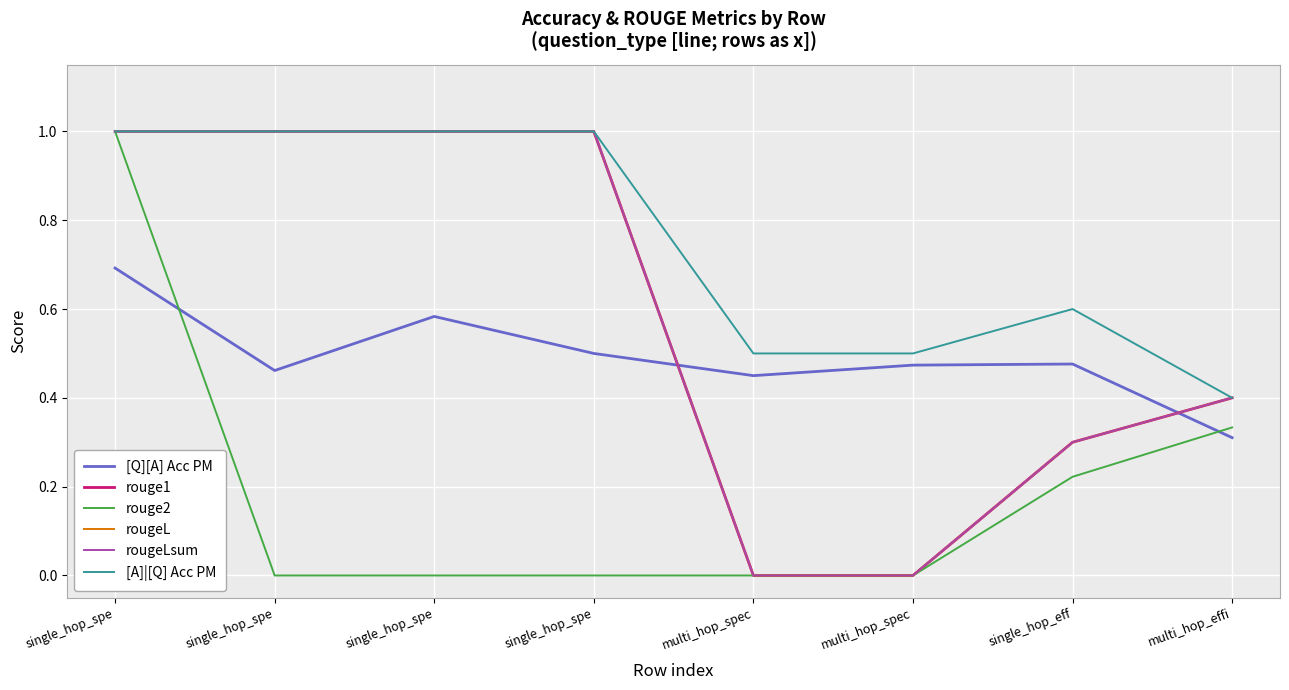

Does the chart have visible grid lines?

Yes